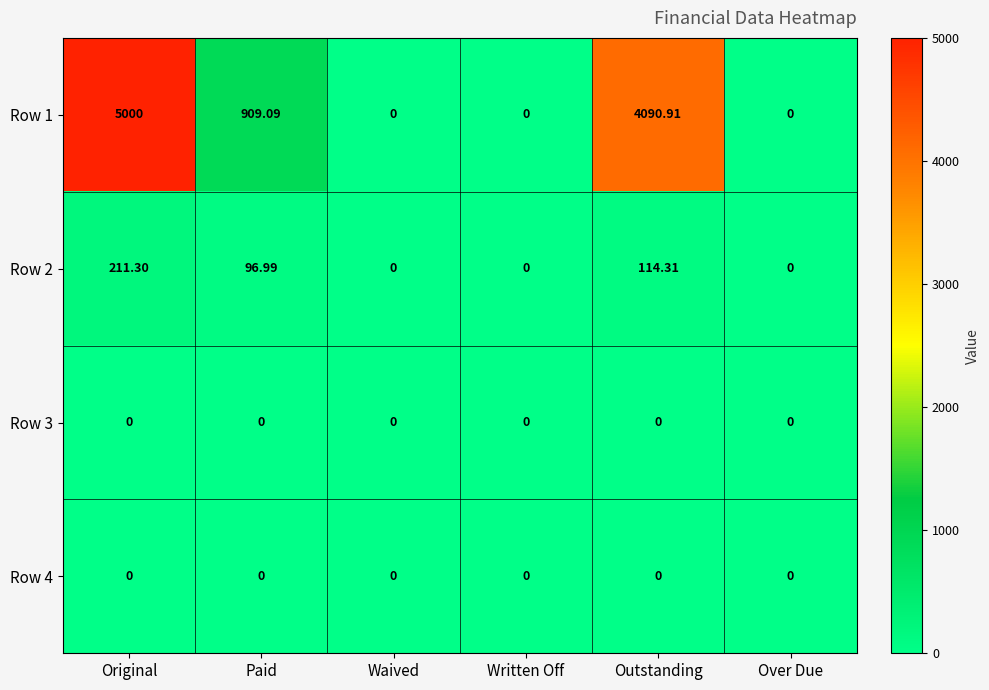

At which category does the chart reach its peak across all series?

Original